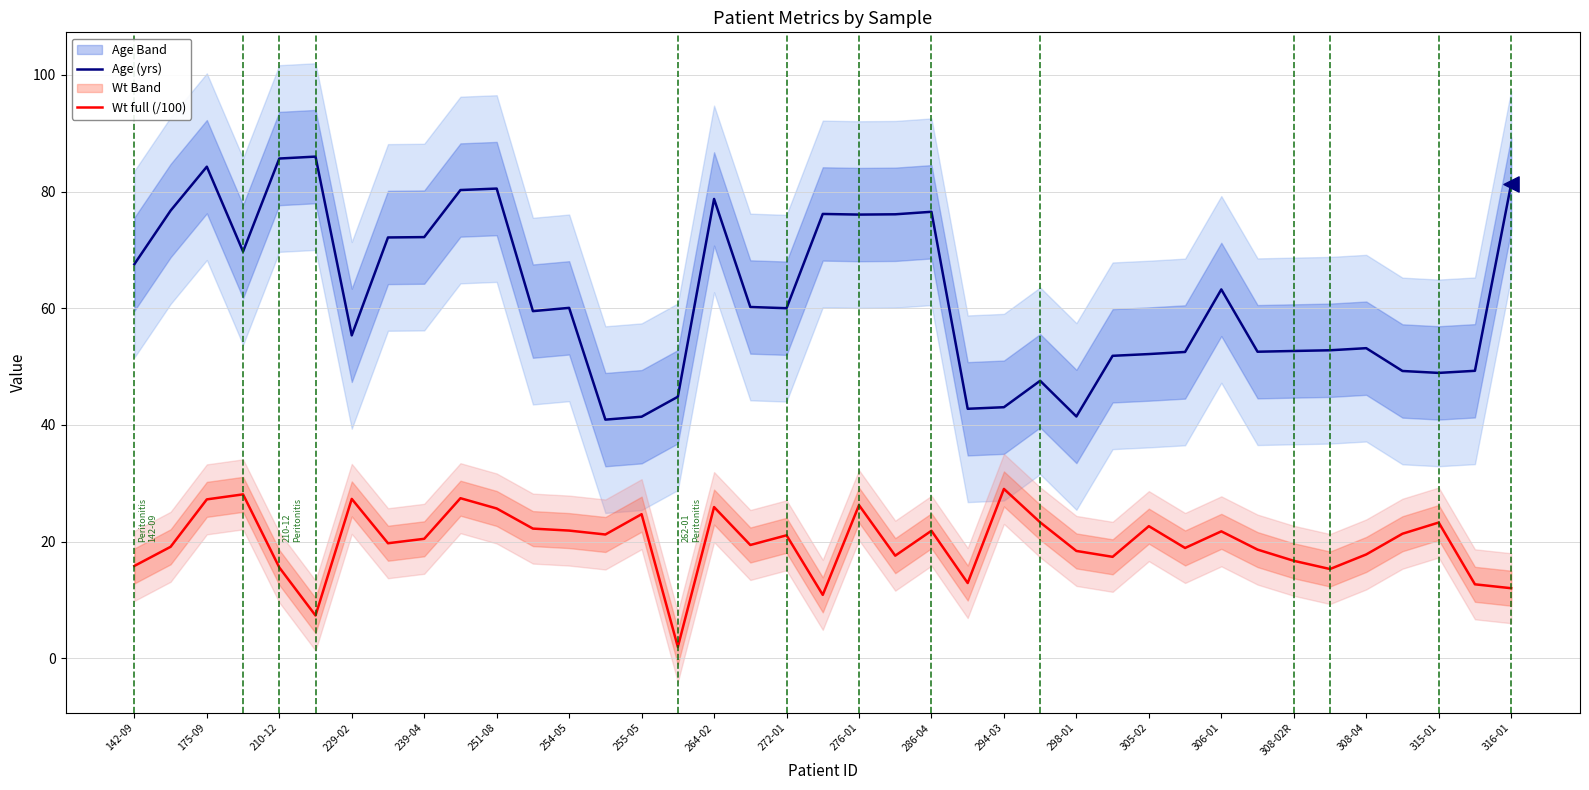

Which series has the largest total across all categories?

Age (yrs)